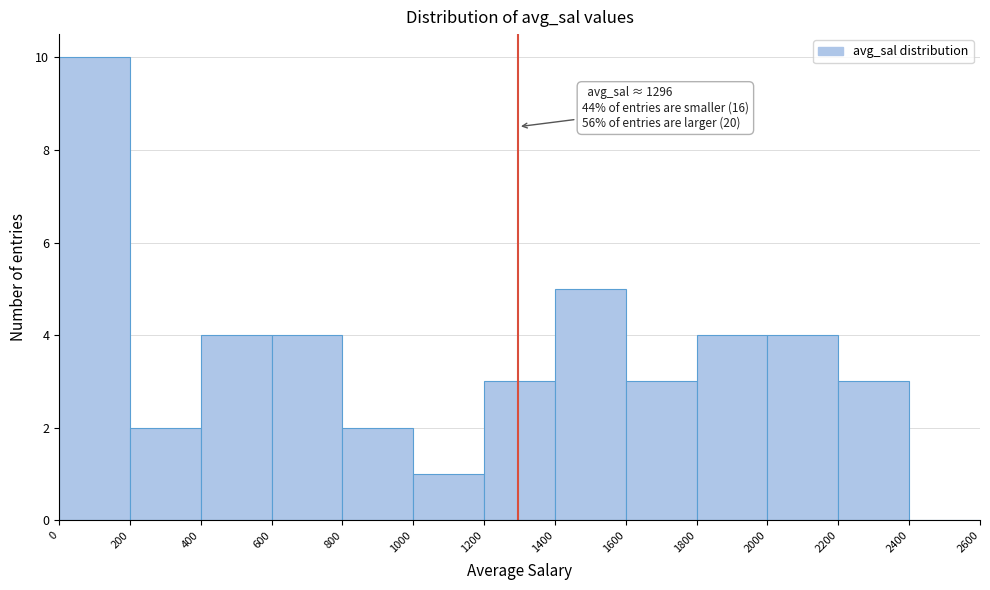

Which range on the x-axis has the tallest bar?

0 to 200